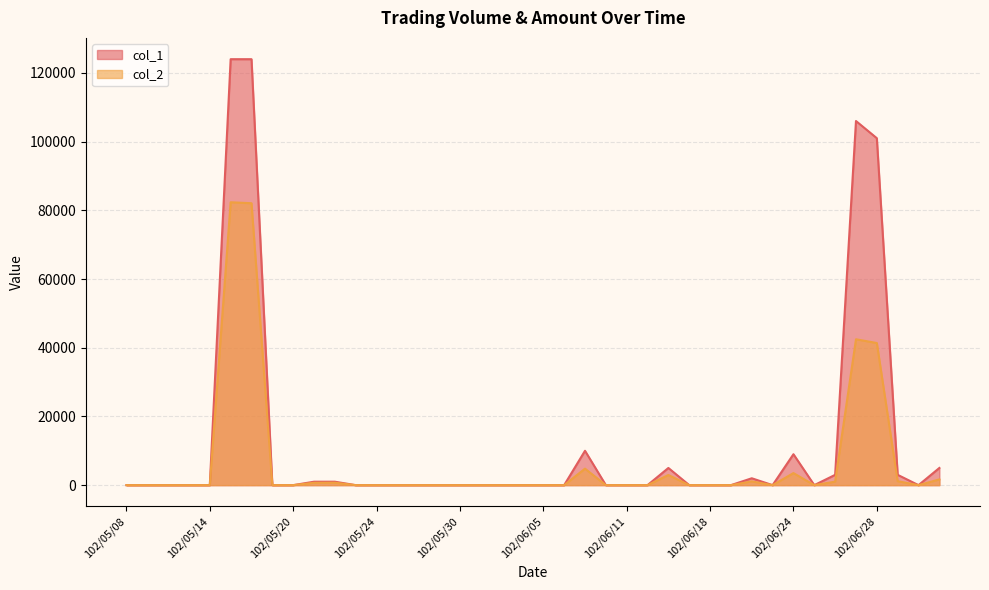

Is it true that col_2 equals 0 at 102/05/13?

True